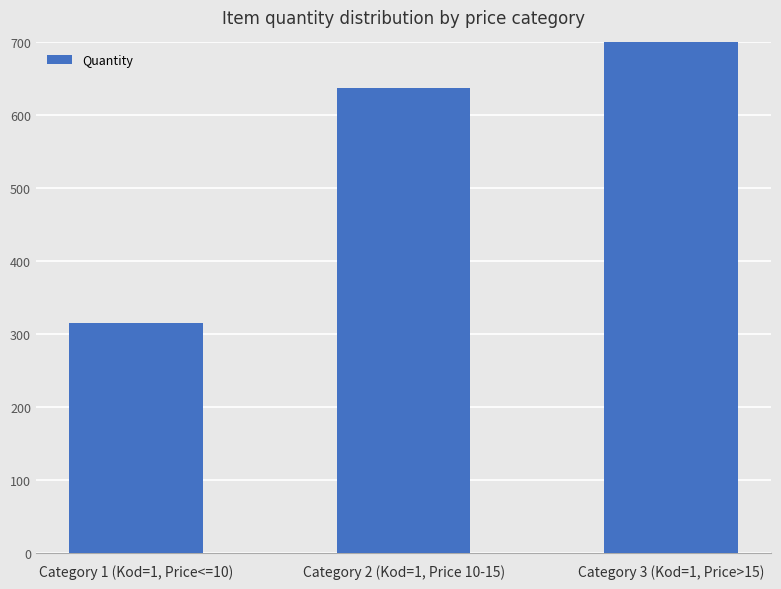

What is the difference between the values at Category 2 (Kod=1, Price 10-15) and Category 3 (Kod=1, Price>15)?

100